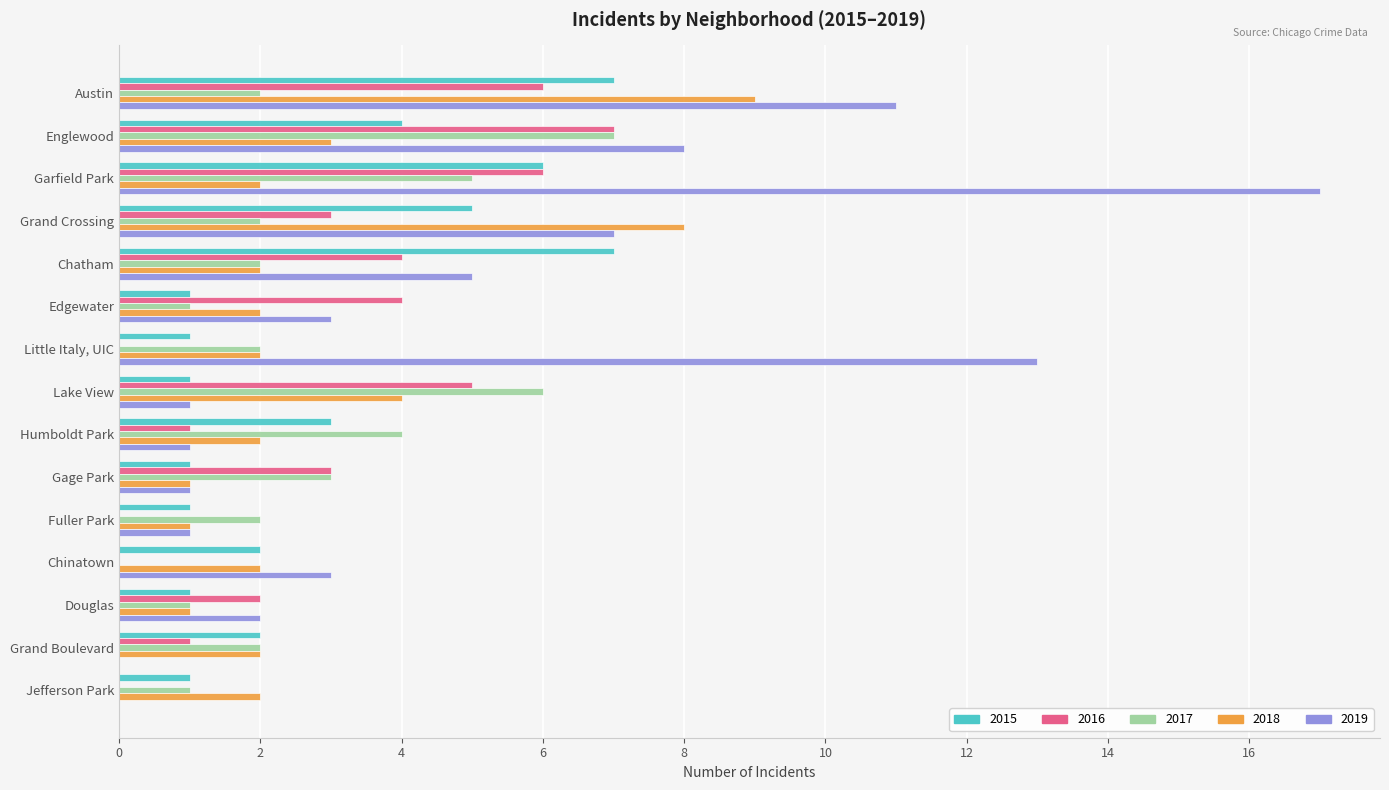

What is the spread (max minus min) of values at Fuller Park?

2